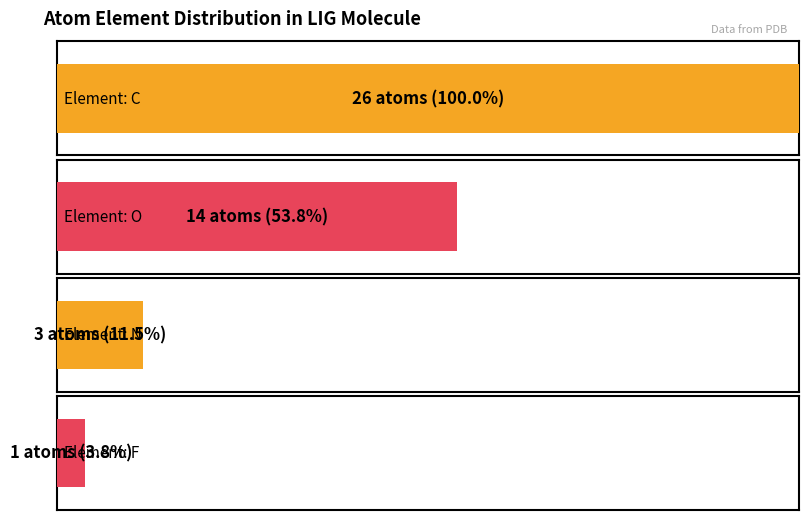

What is the value of the 1st bar from the left?

26